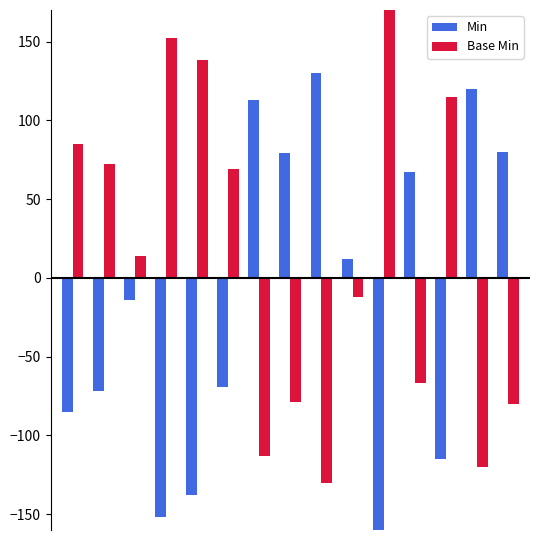

What are all the series names shown in the legend?

Min, Base Min